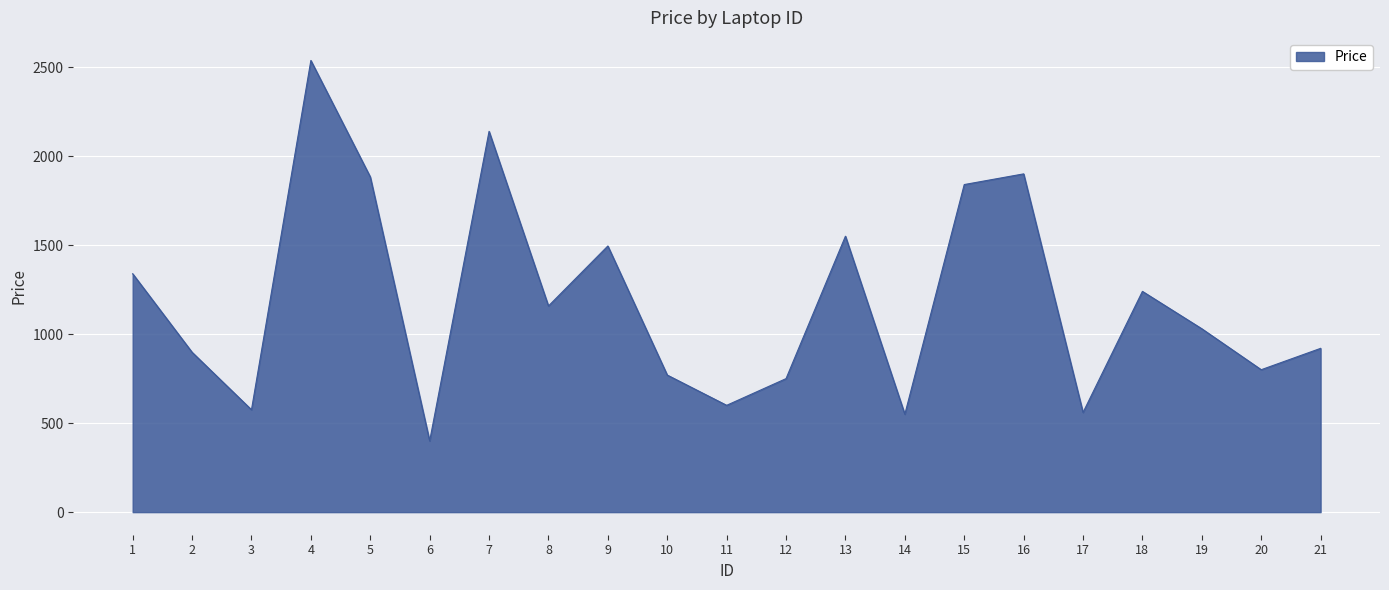

What is the change in value from 4 to 11?

-1937